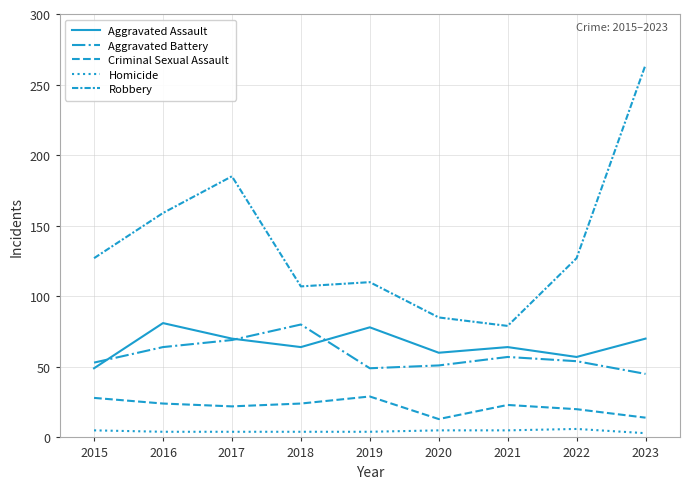

Between 2020 and 2021, which series saw the biggest shift?

Criminal Sexual Assault